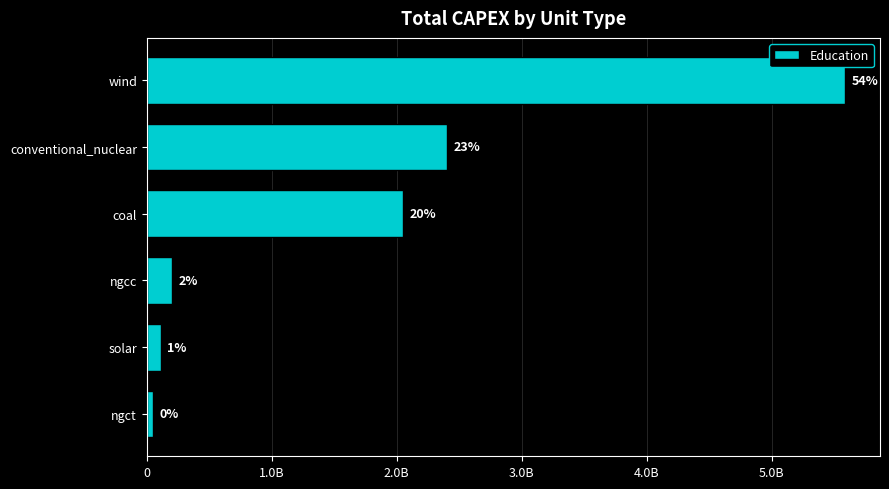

Does the chart contain any negative values?

No